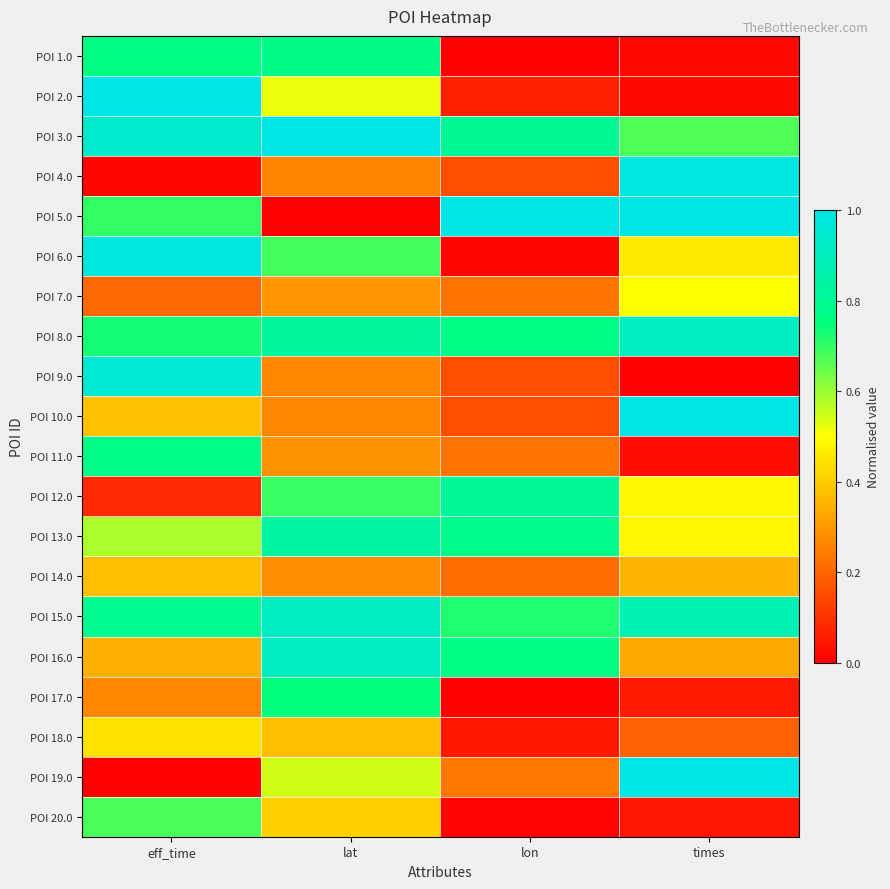

What is the spread (max minus min) of values at lat?

1.0